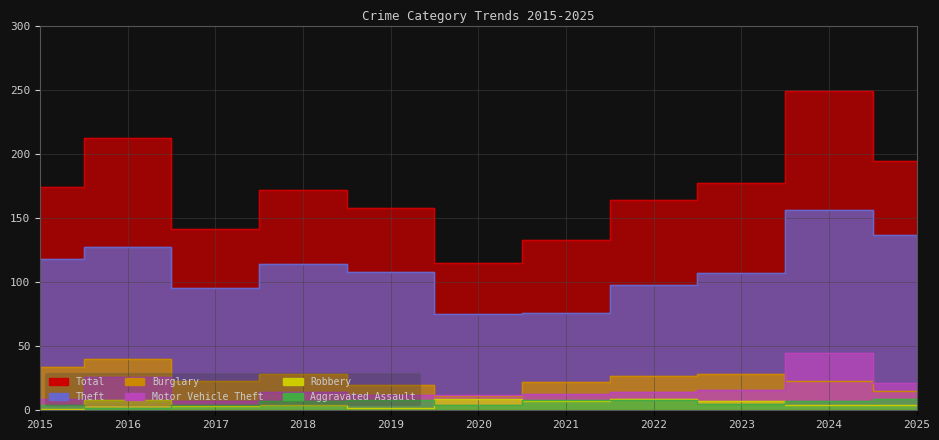

What is the maximum value for Aggravated Assault?

9